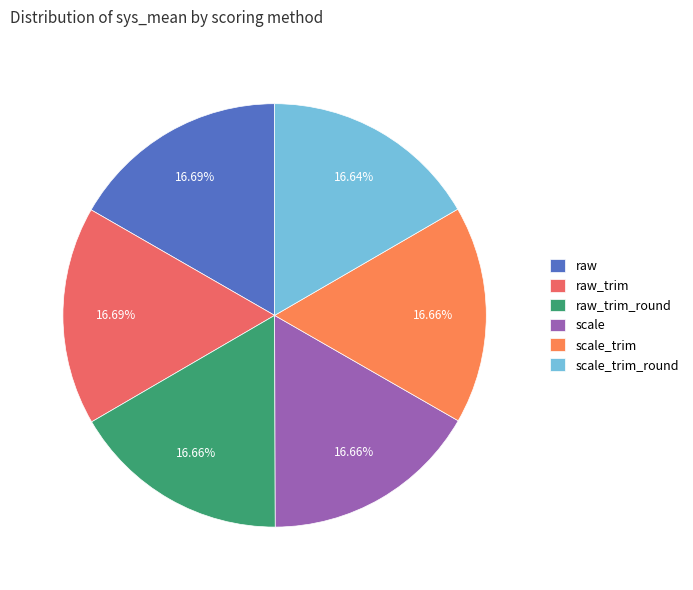

How many slices are in this pie chart?

6